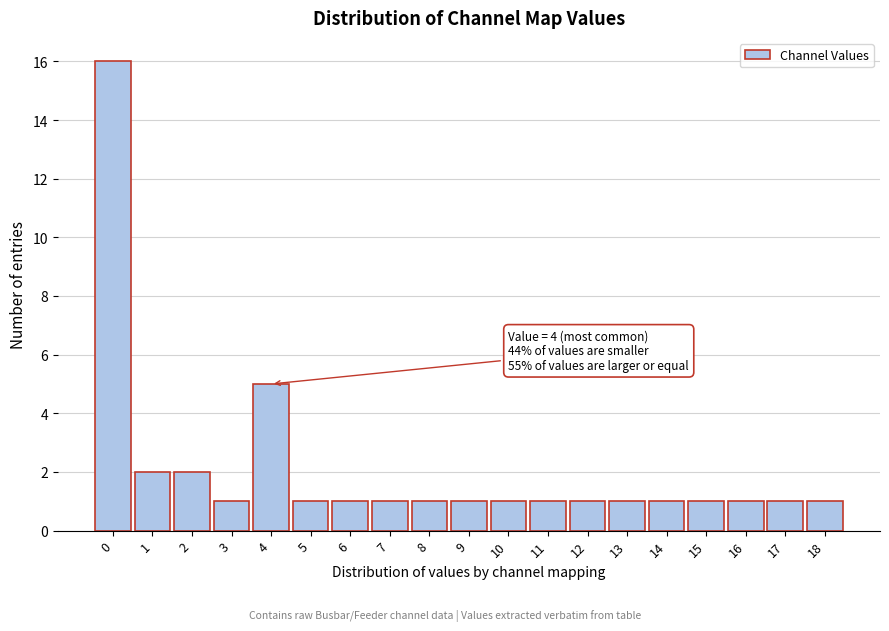

Which range on the x-axis has the tallest bar?

-0.5 to 0.5